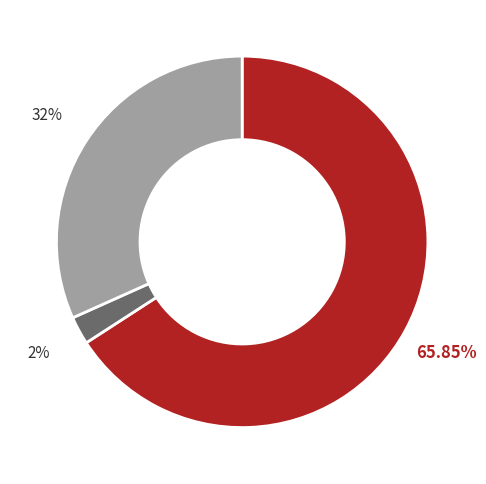

Does any single category account for the majority?

Yes